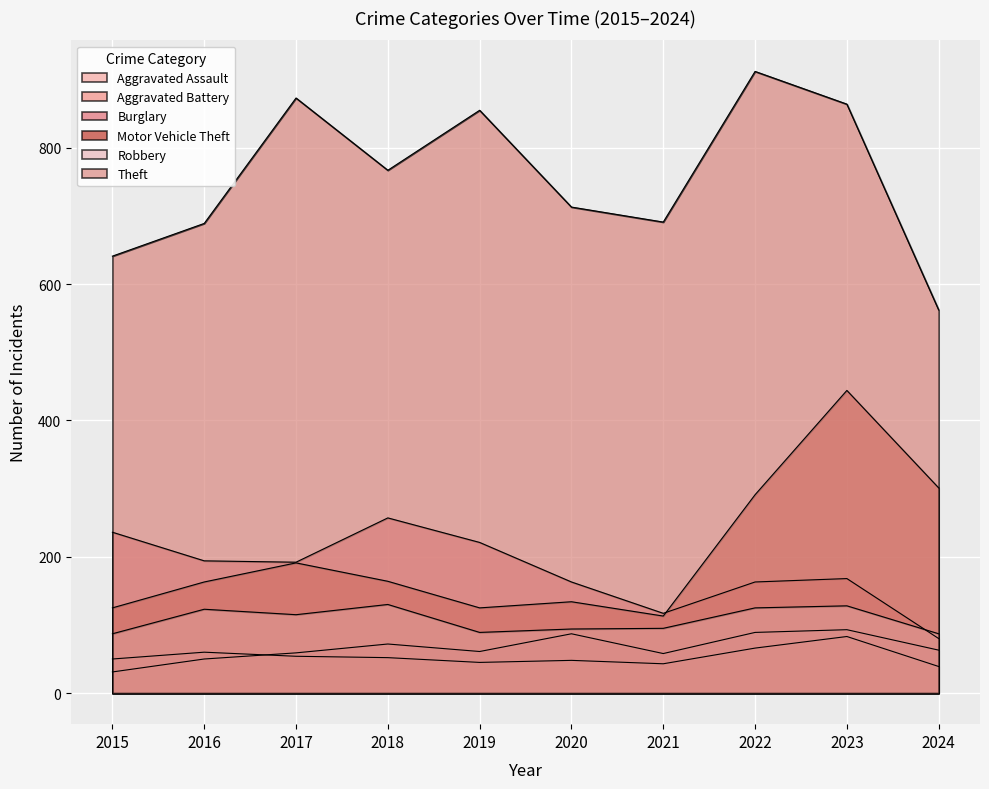

Between 2017 and 2022, which series saw the biggest shift?

Motor Vehicle Theft